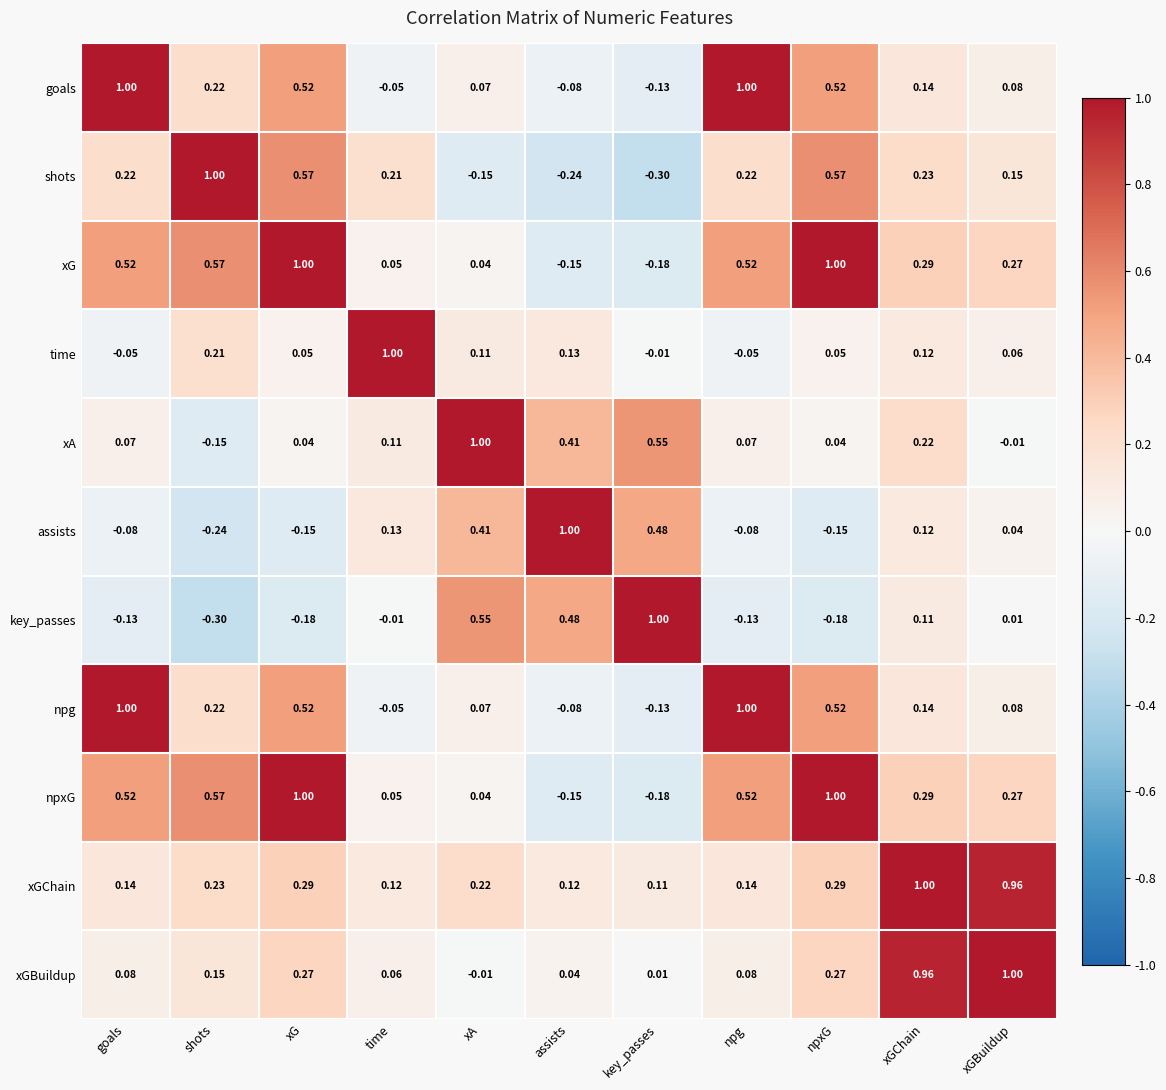

Which category has the highest value in the xGChain series?

xGChain